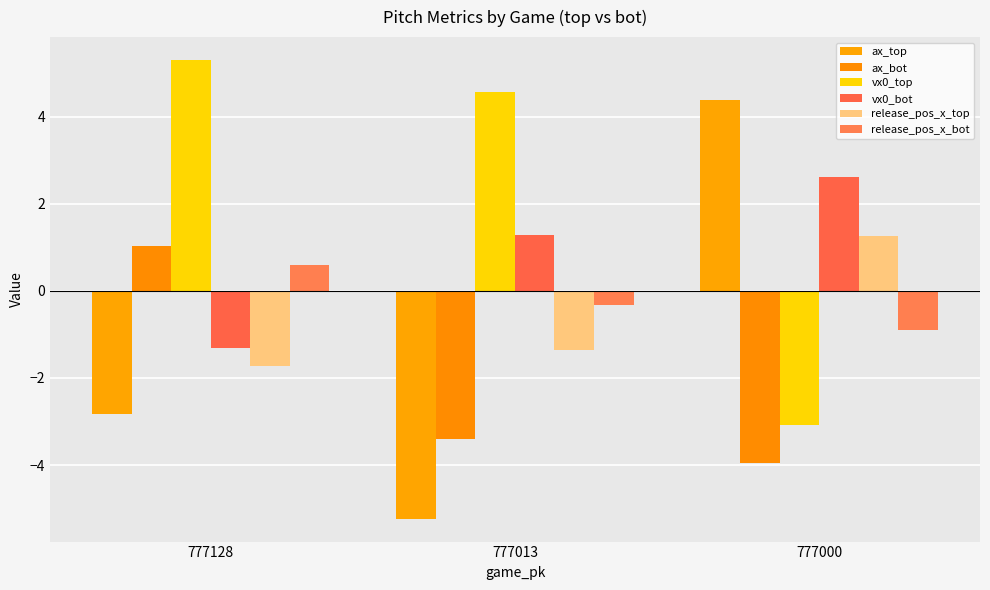

What is the difference between the release_pos_x_top values at 777128 and 777000?

3.0